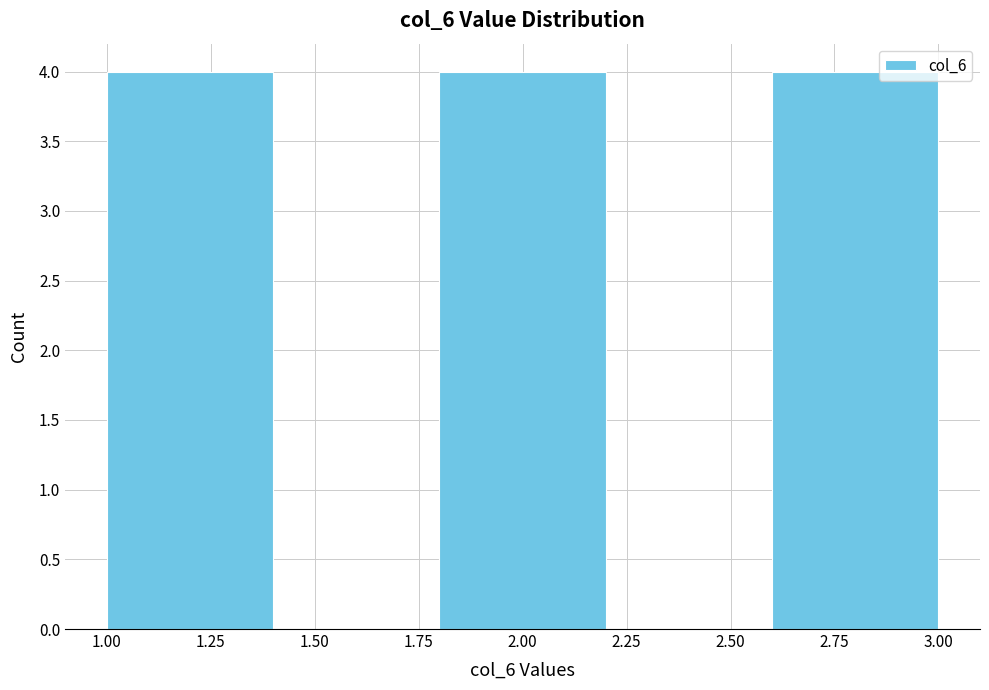

Reading left to right, list every bar in this chart as the range it spans on the x-axis followed by its height. The values are not printed on the chart, so give them approximately, as read against the axis.

1.0 to 1.4: 4
1.4 to 1.8: 0
1.8 to 2.2: 4
2.2 to 2.6: 0
2.6 to 3.0: 4